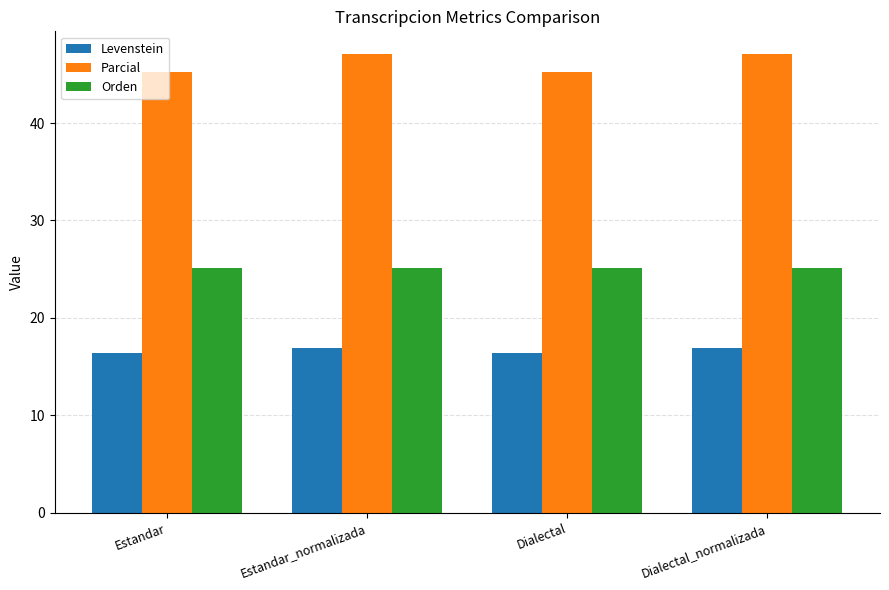

What is the approximate value of Parcial at Dialectal?

45.3